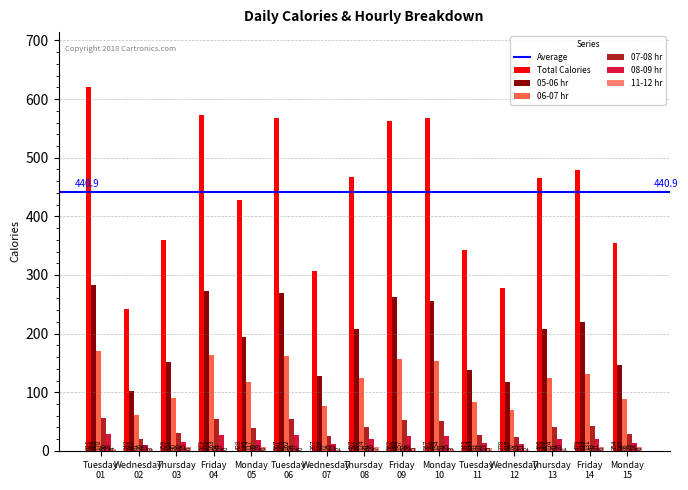

What is the sum of all 07-08 hr values?

585